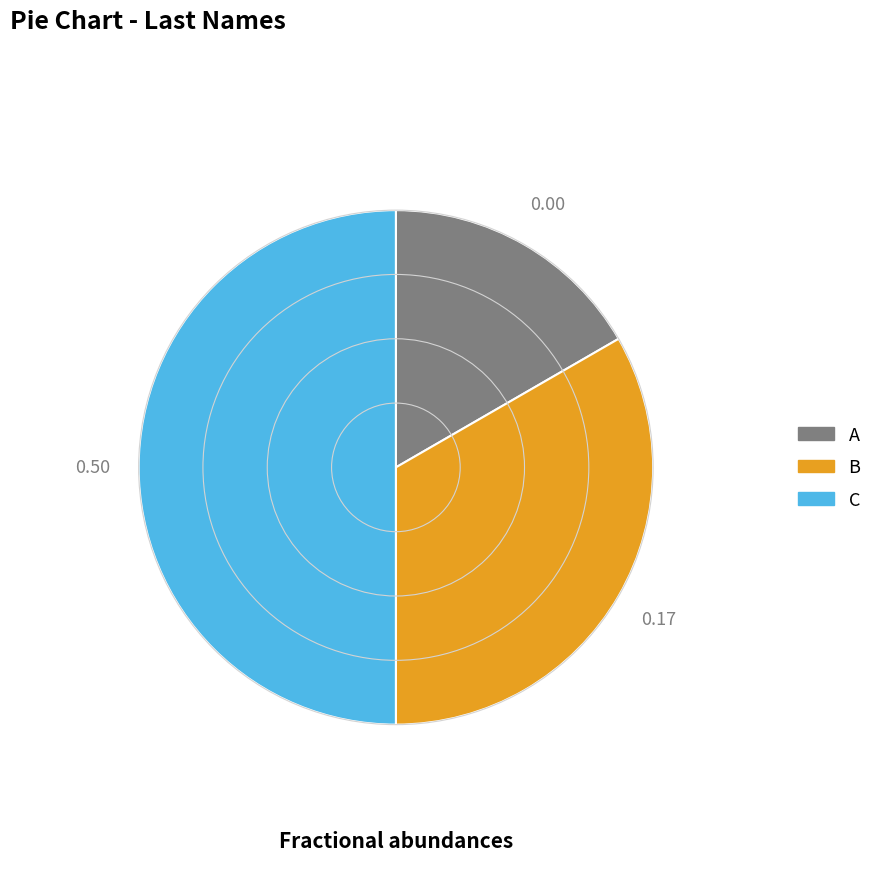

What is the largest slice in the pie chart?

C